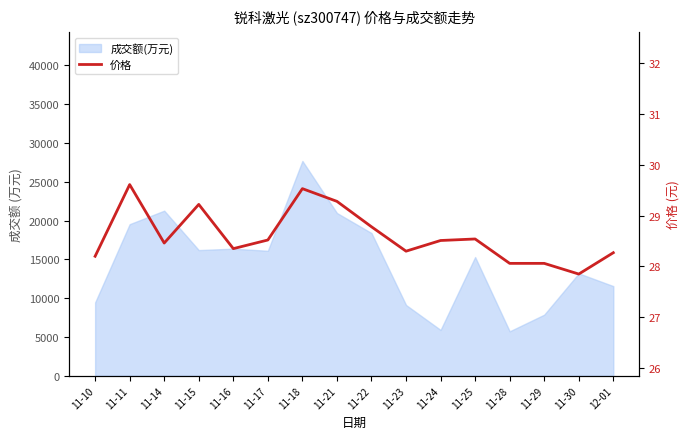

At which category does the chart reach its peak across all series?

11-11